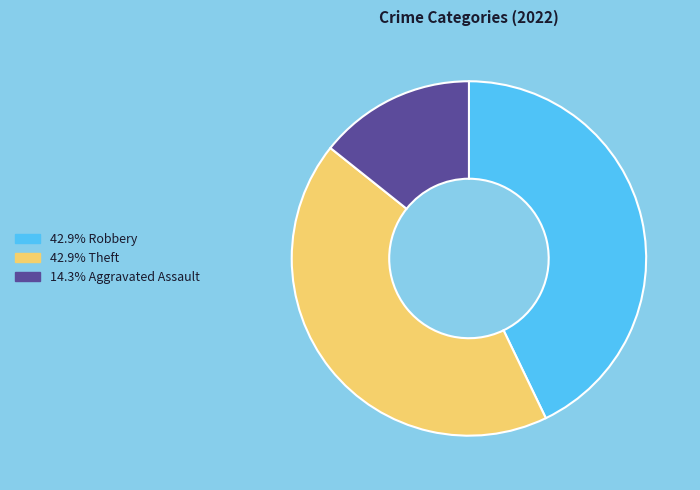

Is there any slice that represents more than half of the pie?

No